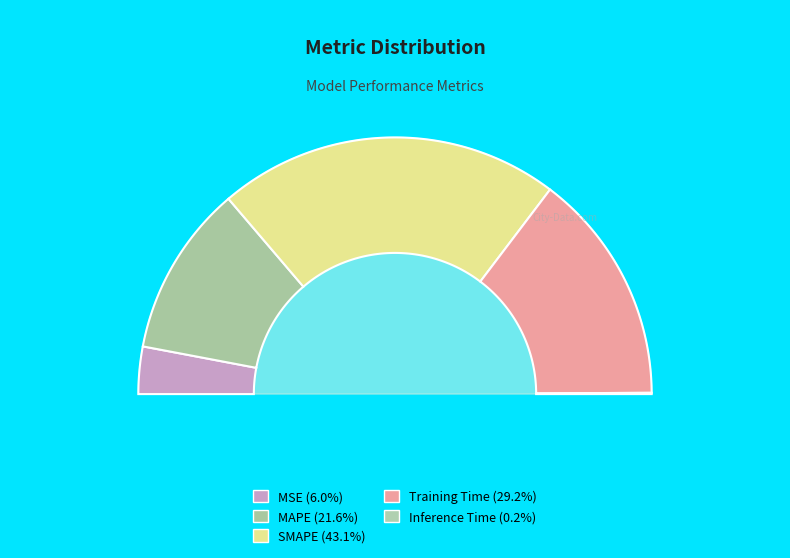

True or false: MAPE accounts for 22% of the total.

True